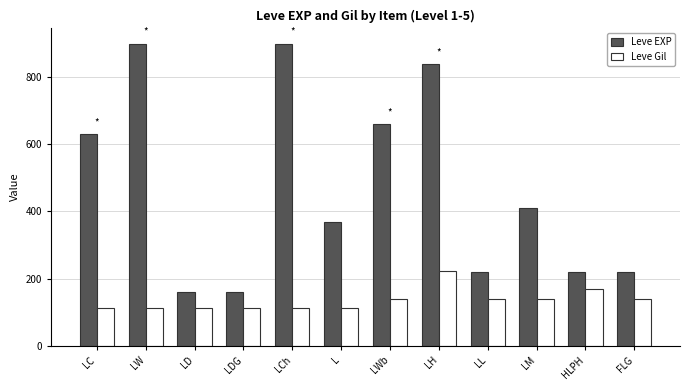

At how many categories does at least one series exceed 713?

3